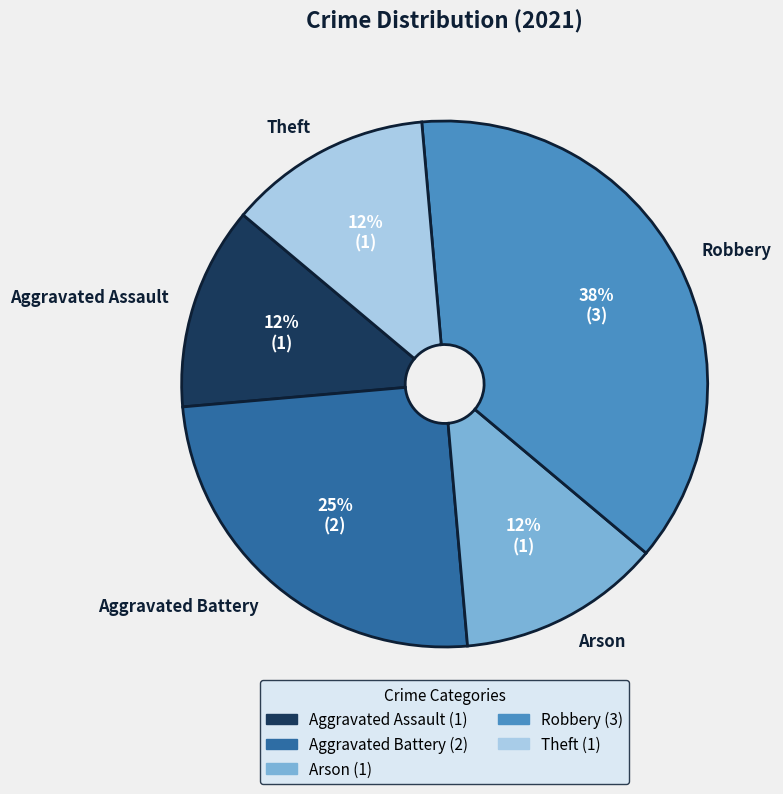

How many slices are in this pie chart?

5